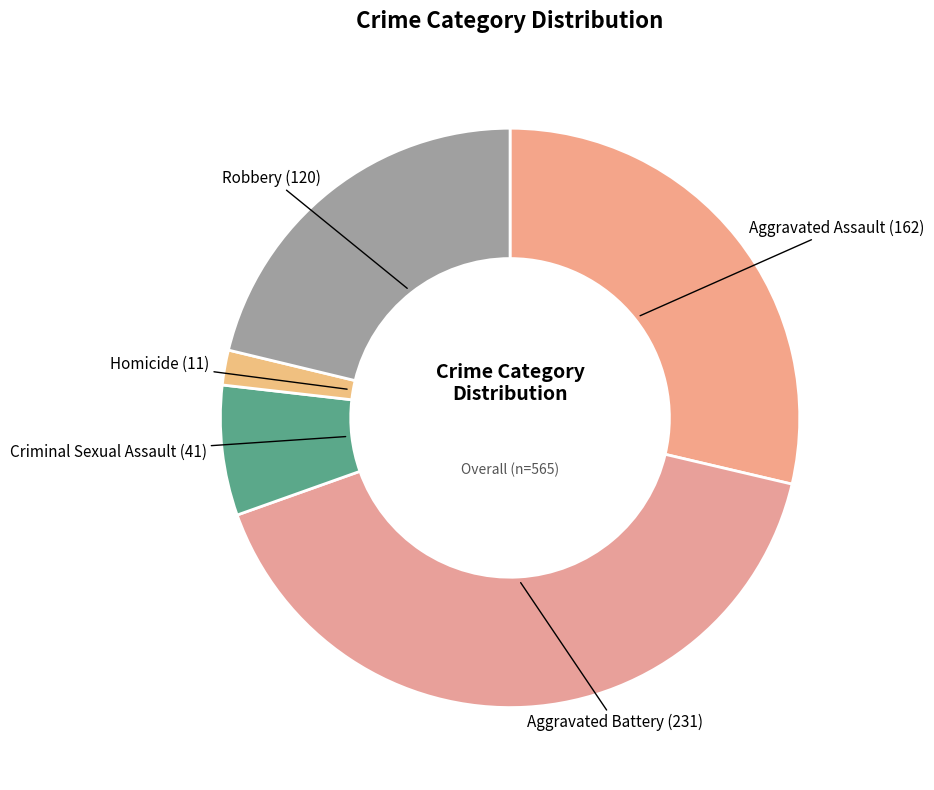

How many segments does this pie chart have?

5